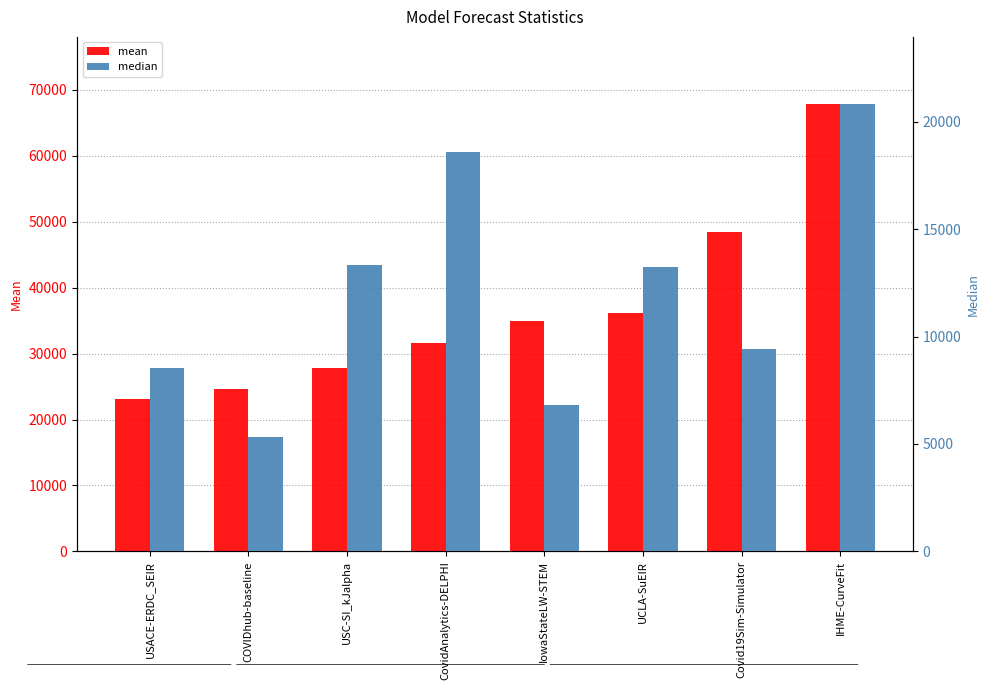

Is it true that mean equals 23046.6 at USACE-ERDC_SEIR?

True